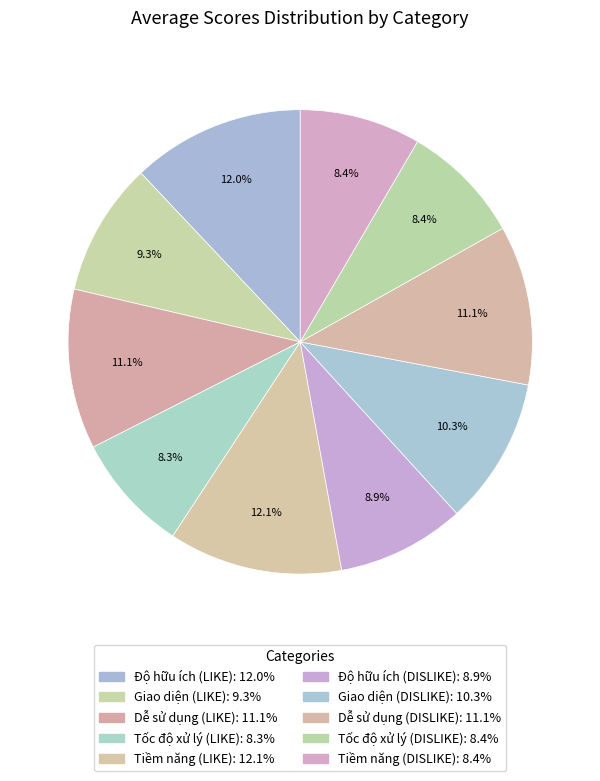

Is Tốc độ xử lý (DISLIKE) the majority of the pie?

No